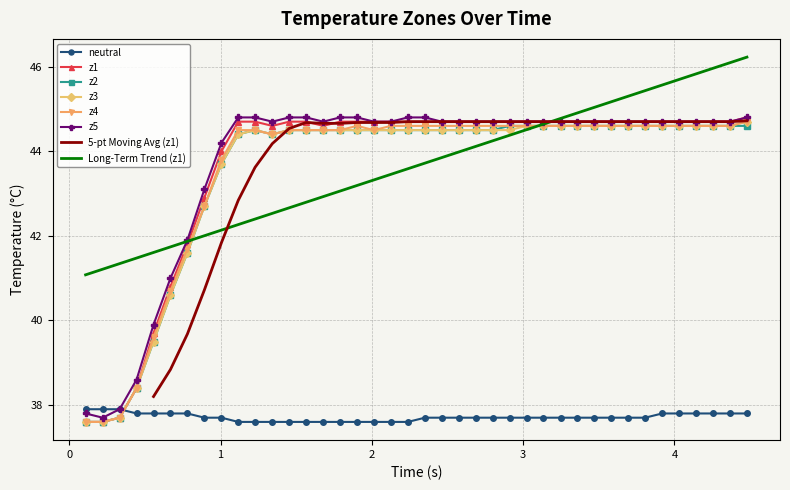

True or false: z1 and neutral intersect in this chart.

True